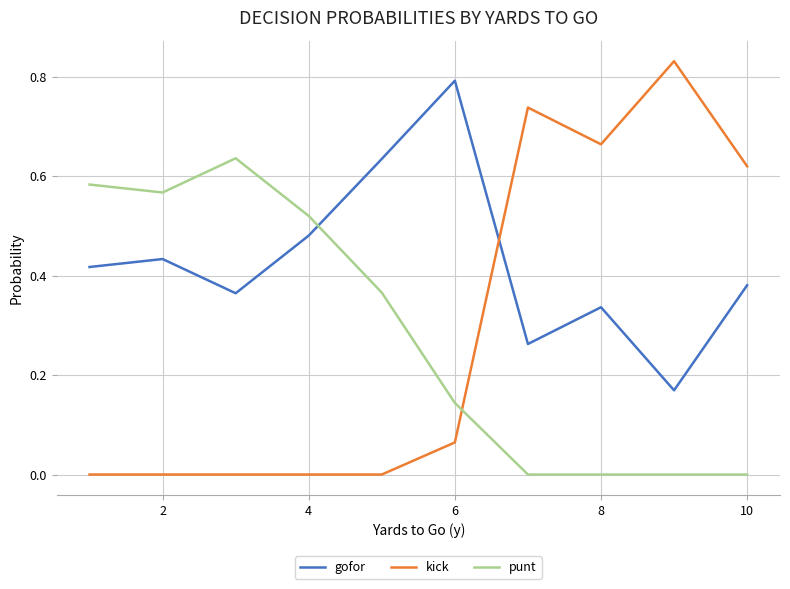

Rank the series by their maximum value, from lowest to highest.

punt, gofor, kick